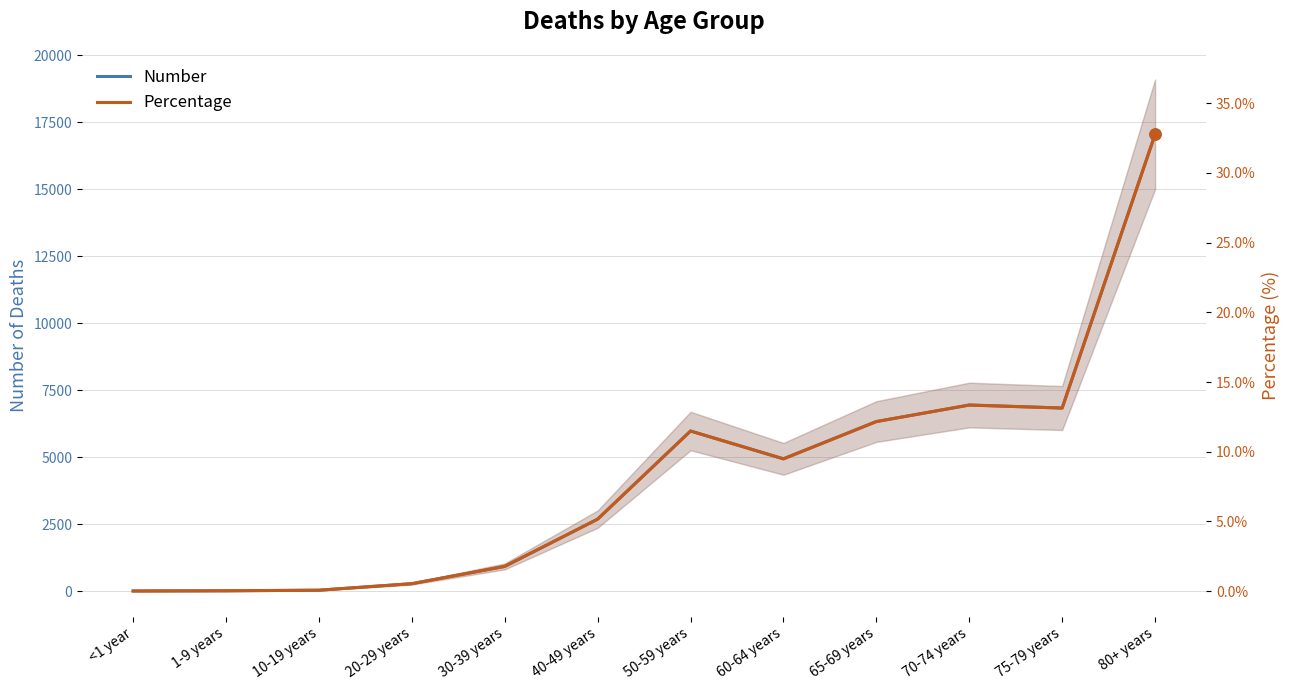

What is the maximum value for Number?

17053.0